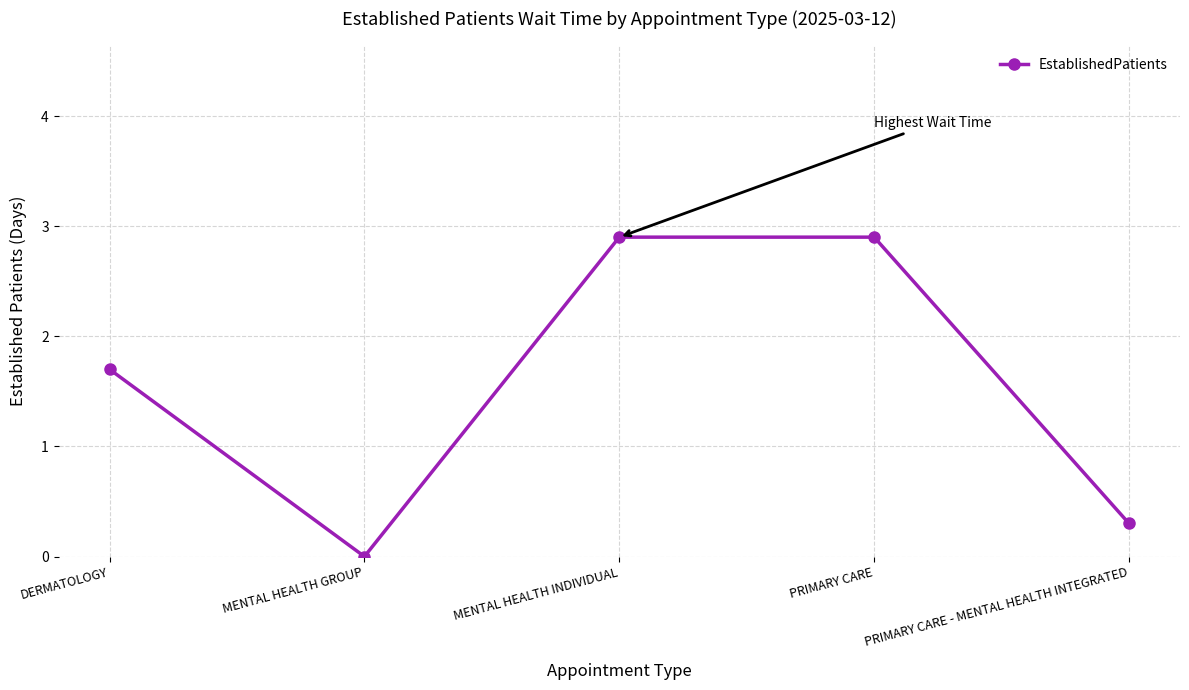

Reading left to right, what are all the values shown in this chart?

1.7	0.0	2.9	2.9	0.3